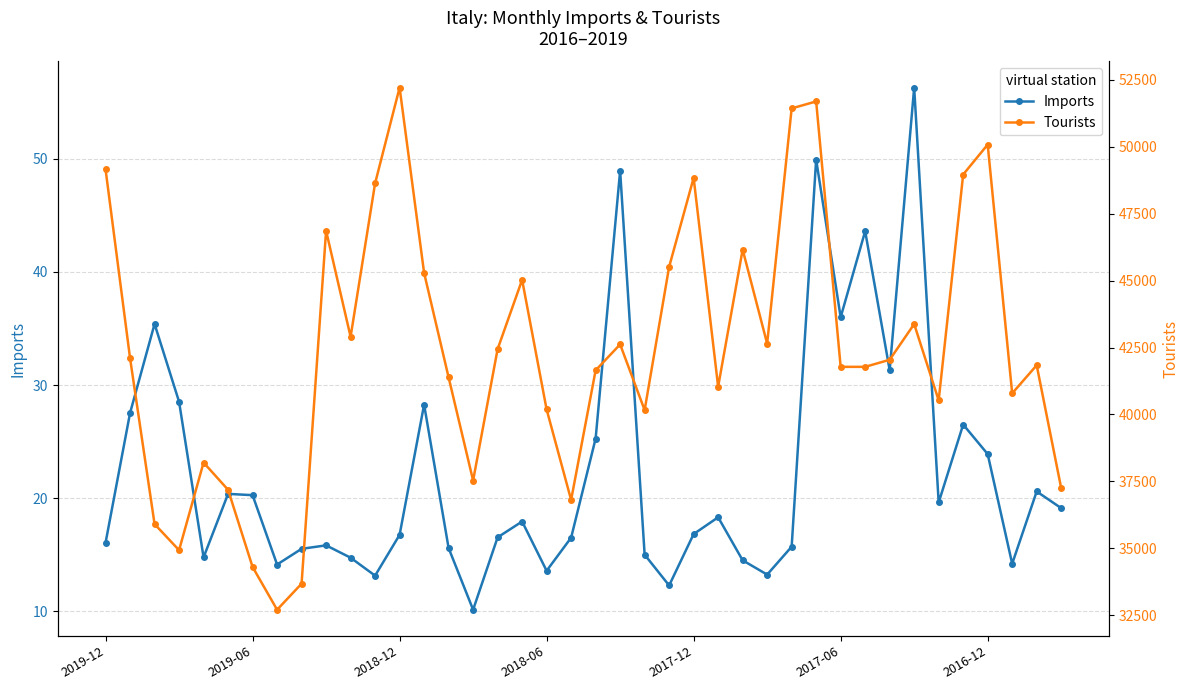

What is the lowest value of the Imports series?

10.1